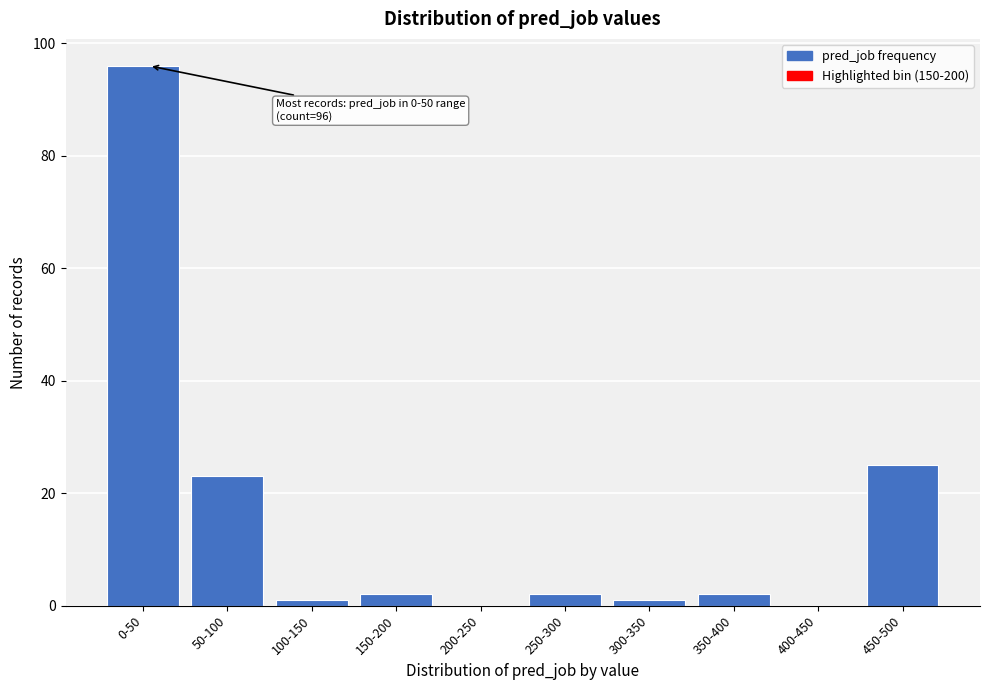

Reading left to right, list all the values displayed in this chart.

0-50=96	50-100=23	100-150=1	150-200=2	200-250=0	250-300=2	300-350=1	350-400=2	400-450=0	450-500=25